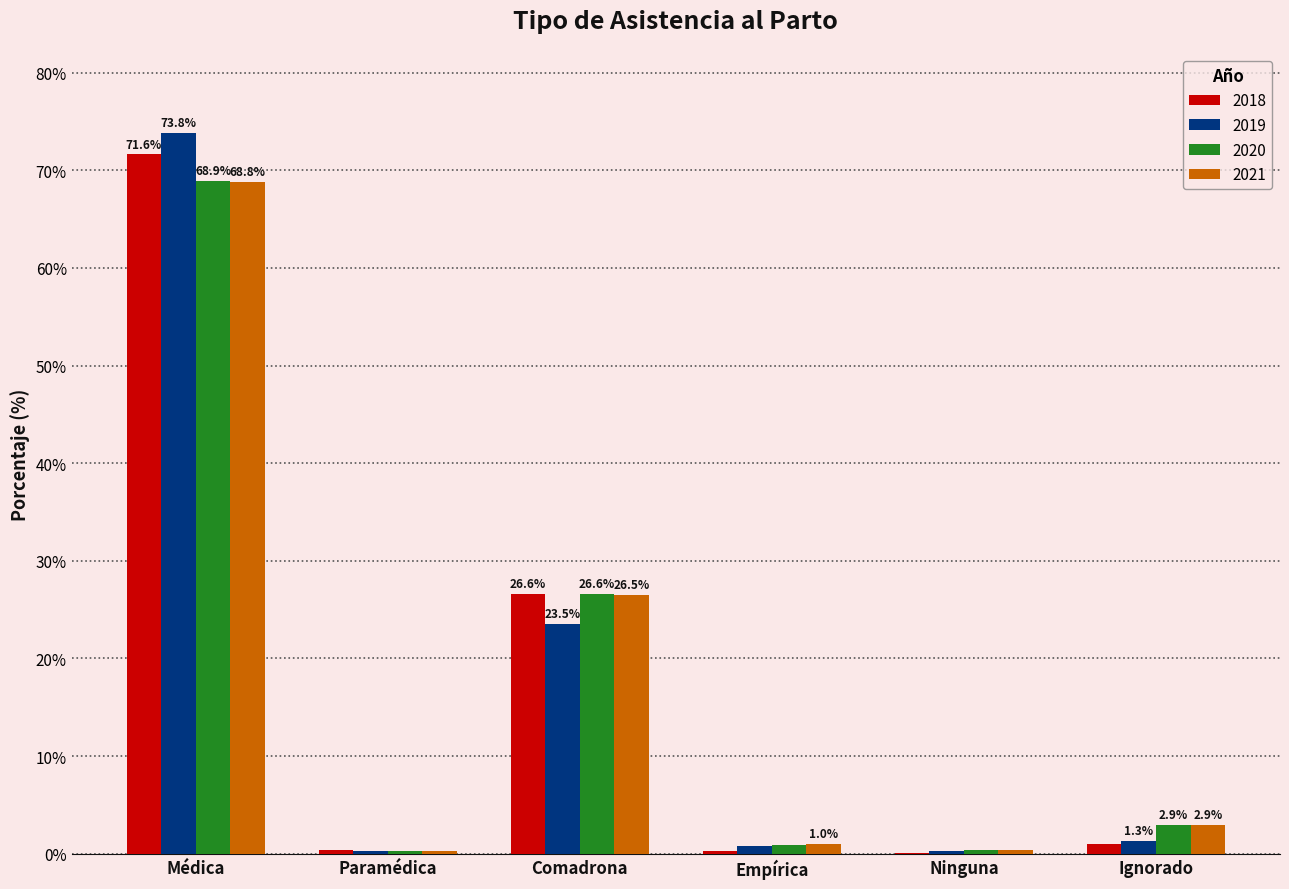

Which series changed the most between Paramédica and Ninguna?

2018